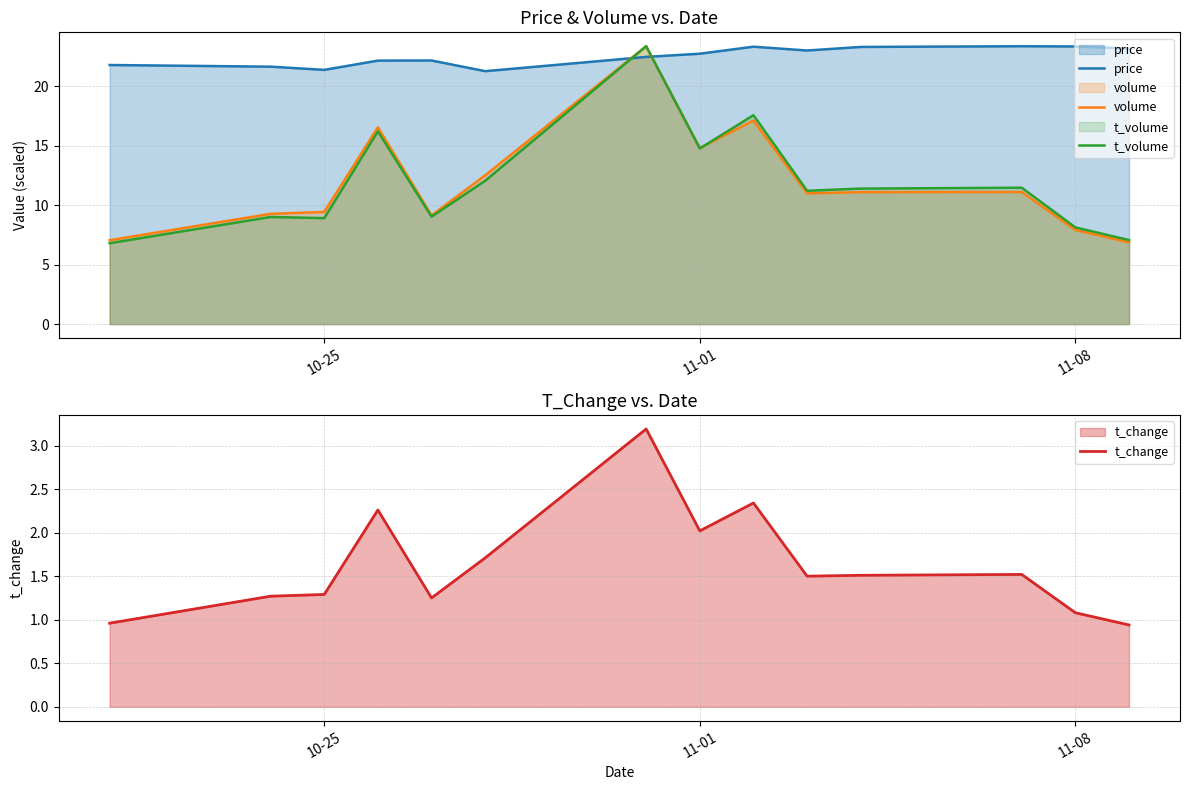

Which series ends up on top after the final intersection of price and t_volume?

price